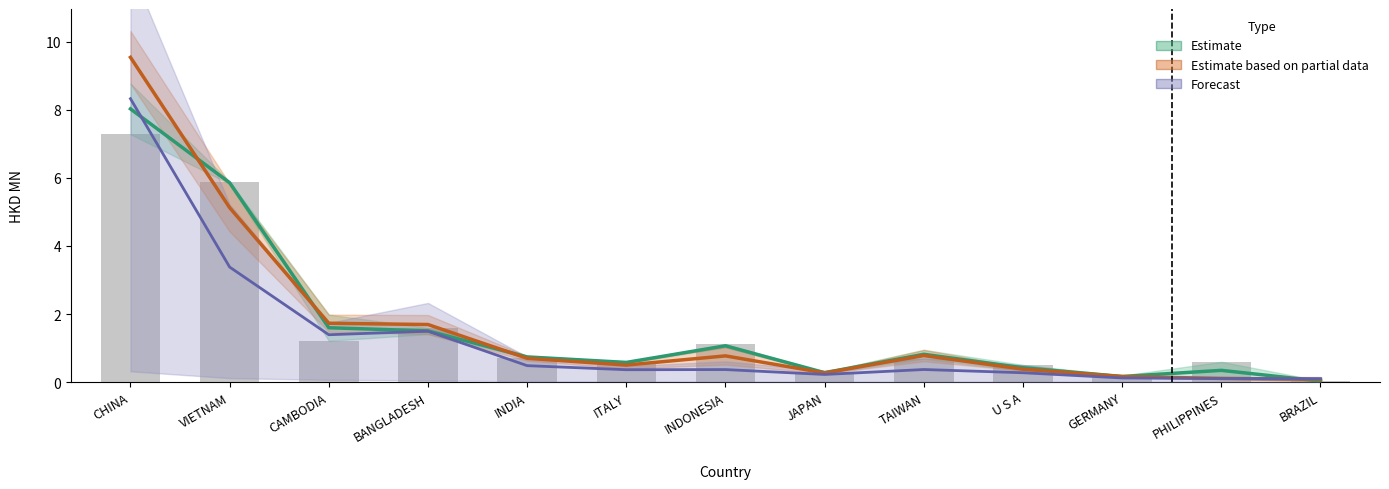

How many groups of bars are there?

13